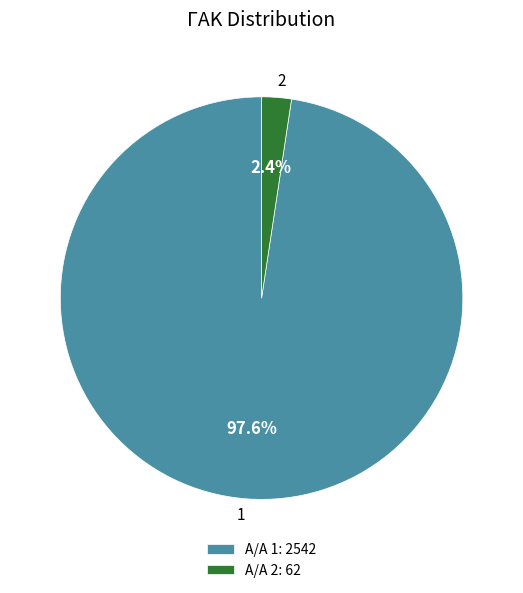

Is there a majority slice in this chart?

Yes